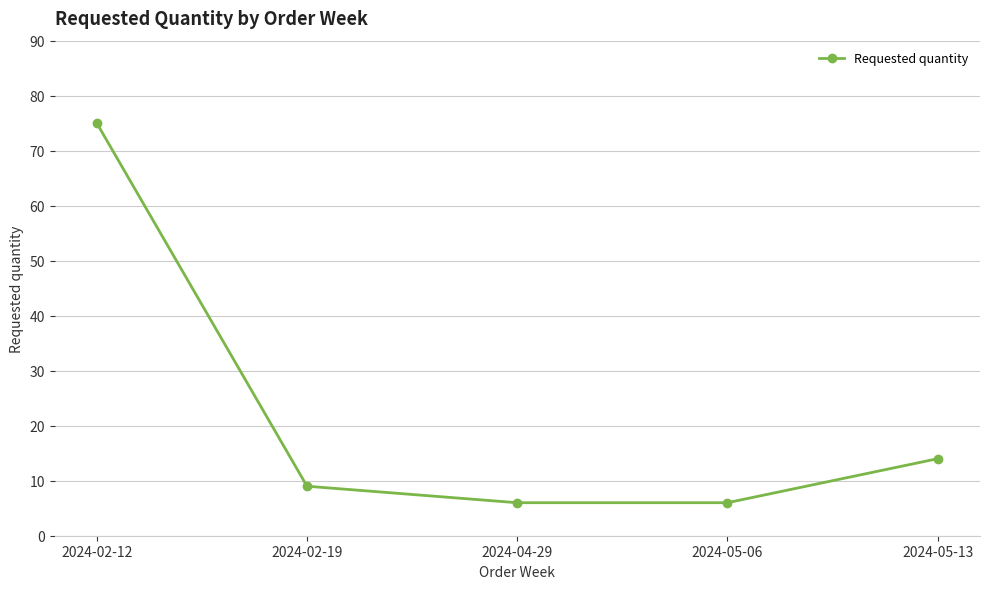

Reading left to right, transcribe all the data shown in this chart.

75	9	6	6	14